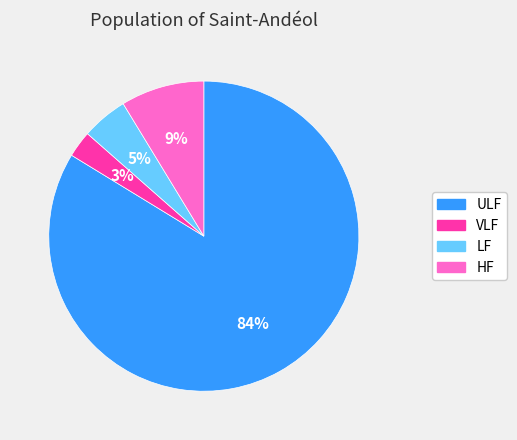

How many segments does this pie chart have?

4